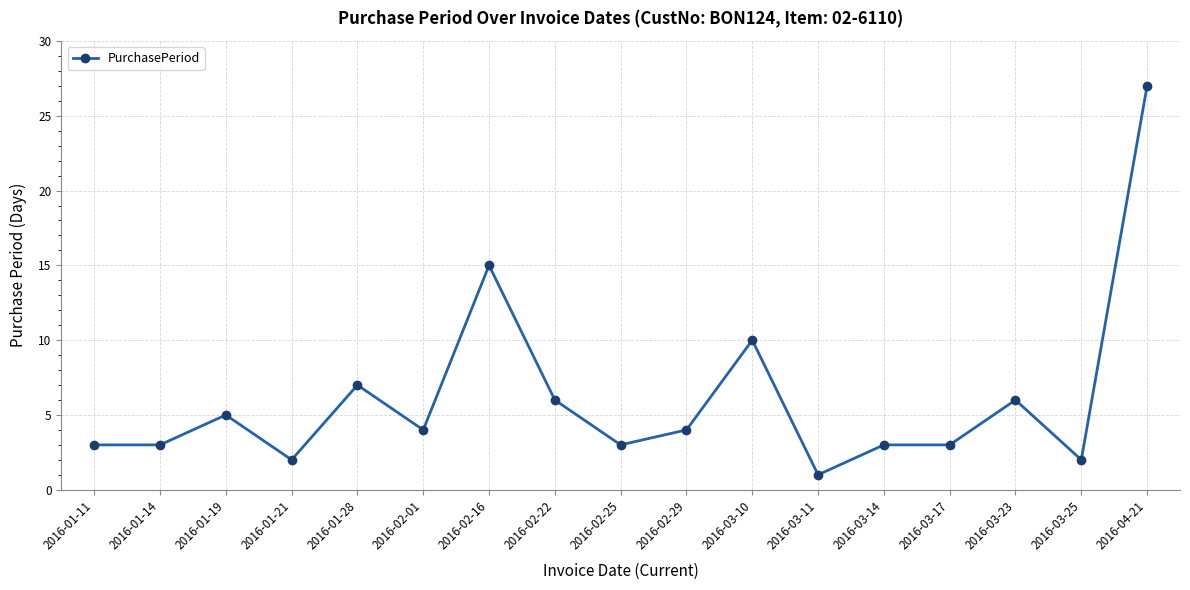

Where is the data nearest to the value 14?

2016-02-16